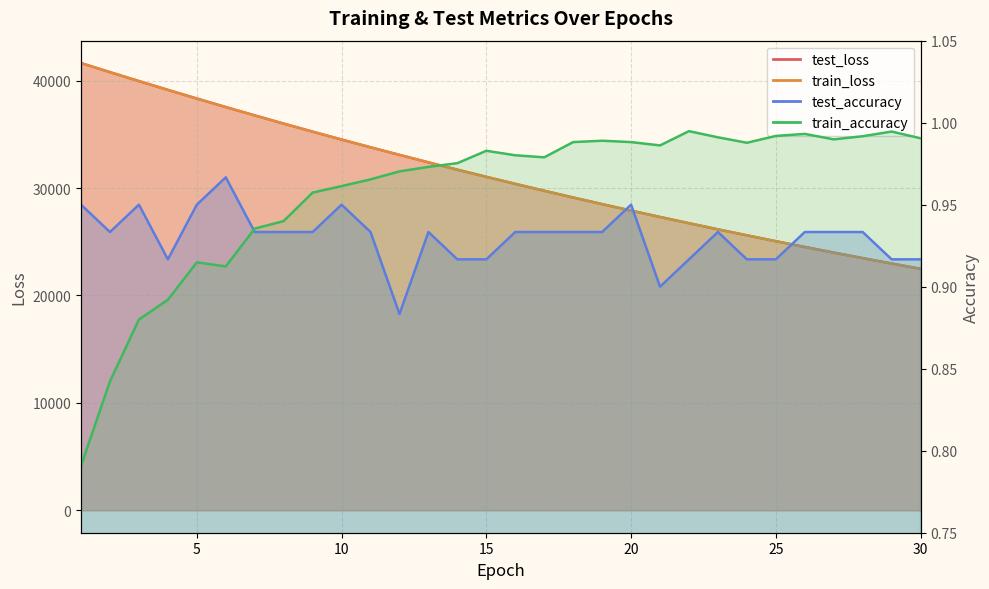

The value of test_loss at 3 is 39951.3. True or false?

True